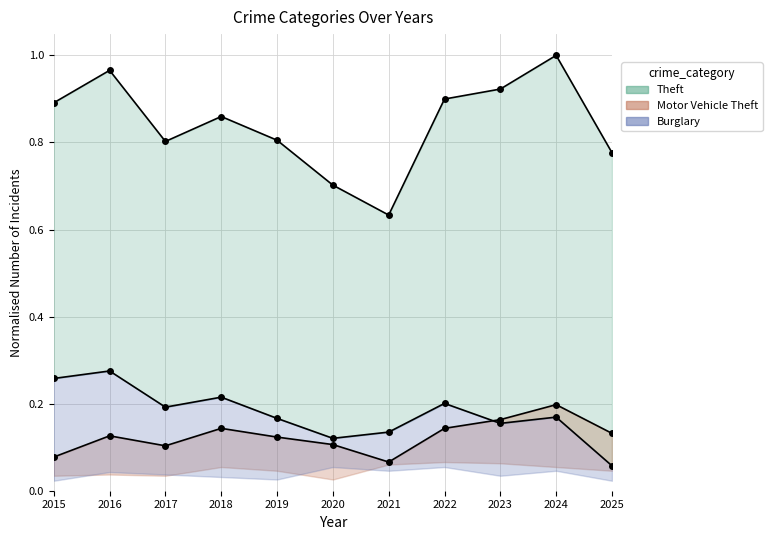

What is the lowest value of the Motor Vehicle Theft series?

0.1